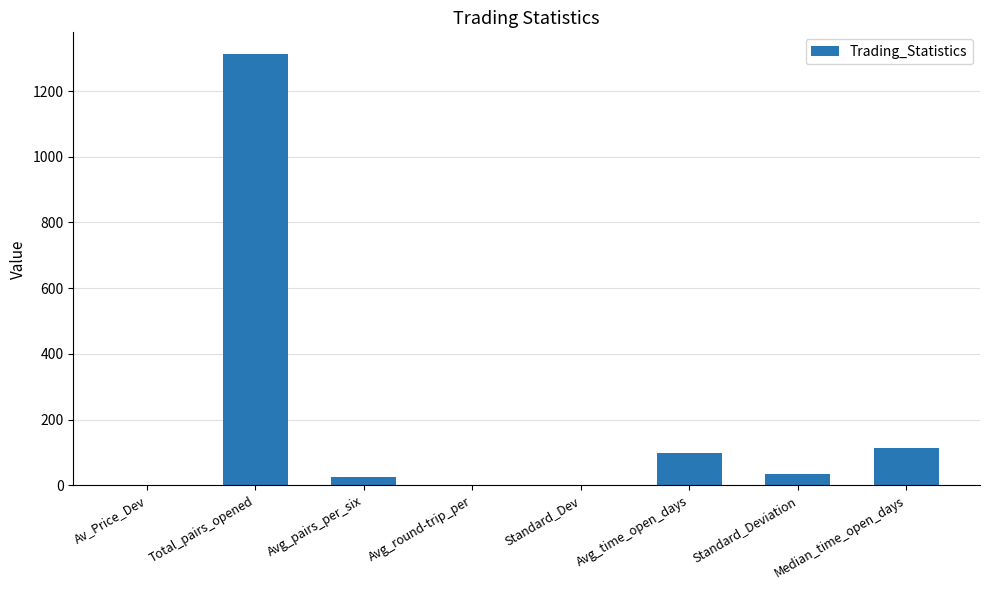

Which category has the highest value across all series?

Total_pairs_opened